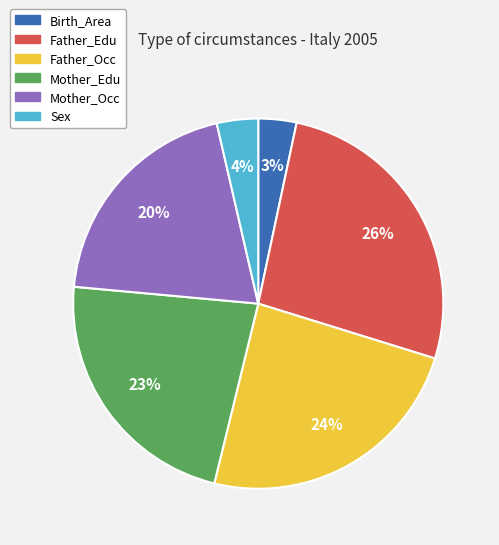

Is it true that Birth_Area is 3% of the pie?

True